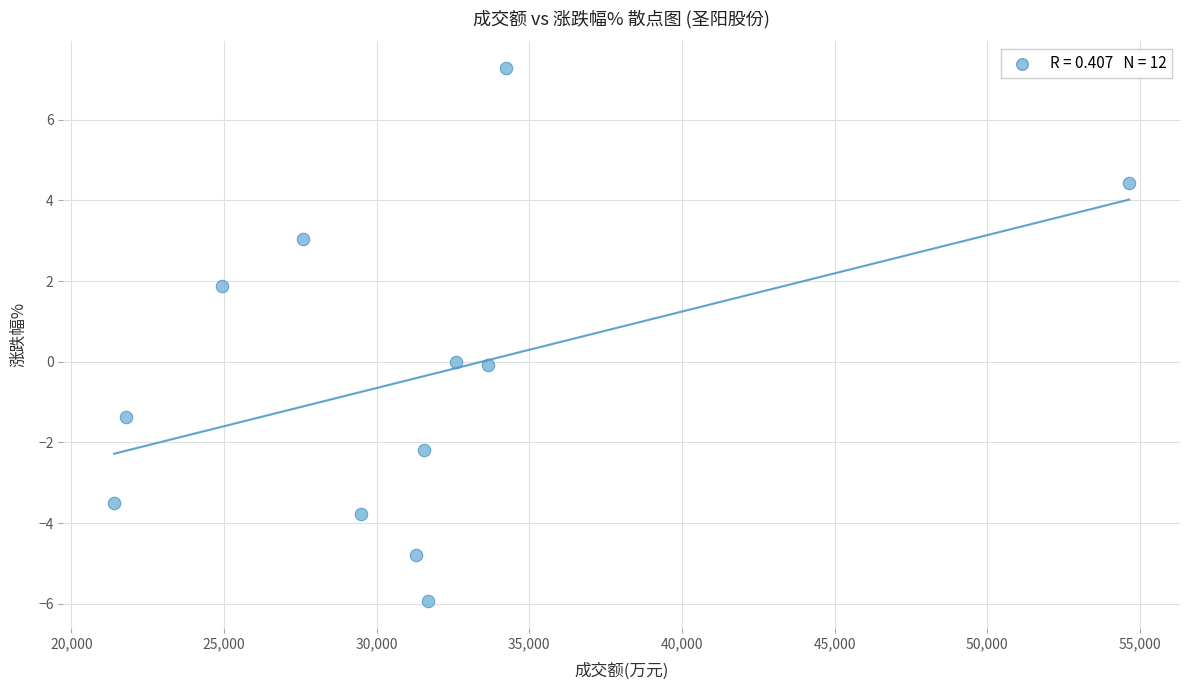

What is the average Y value?

-0.4